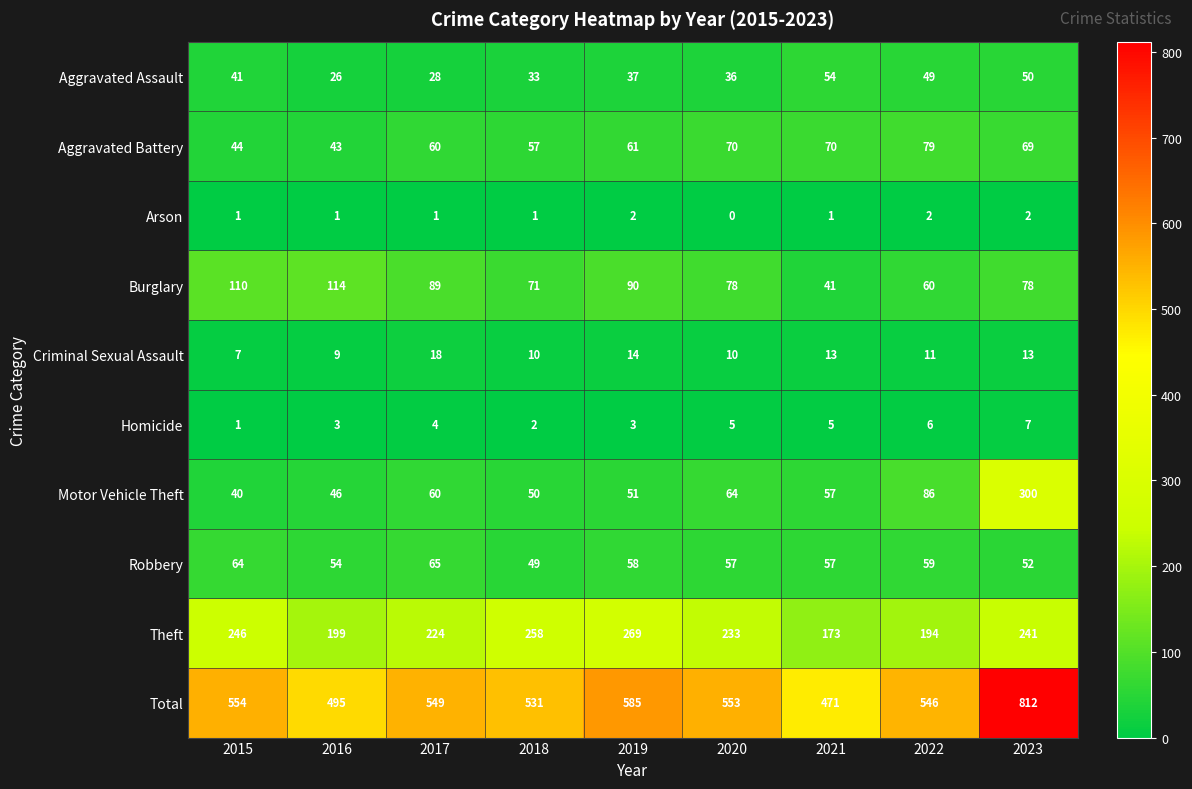

What is the sum of the Theft values at 2017 and 2021?

397